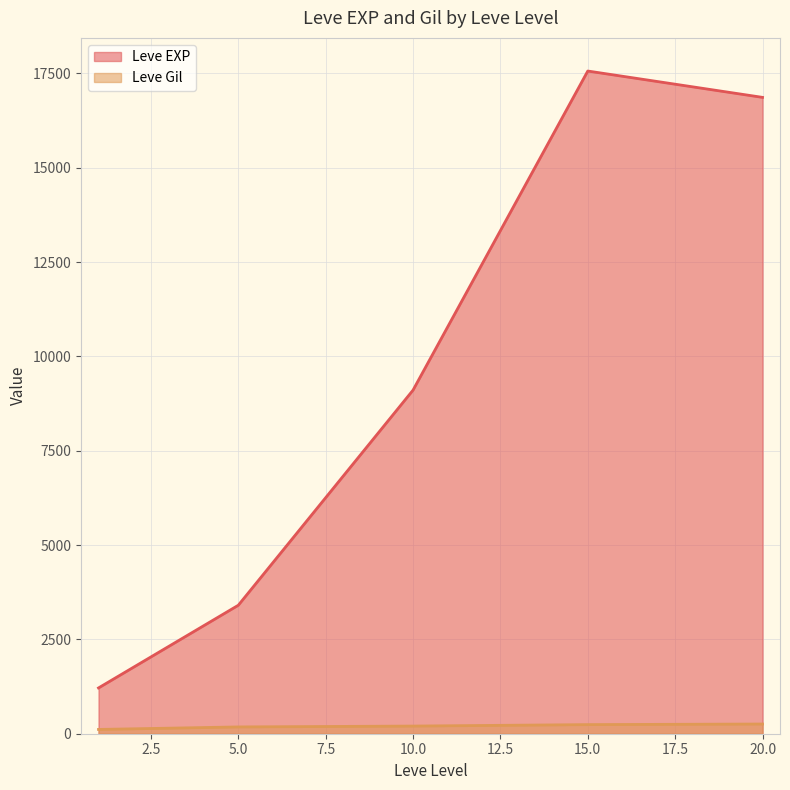

What are all the series names shown in the legend?

Leve EXP, Leve Gil